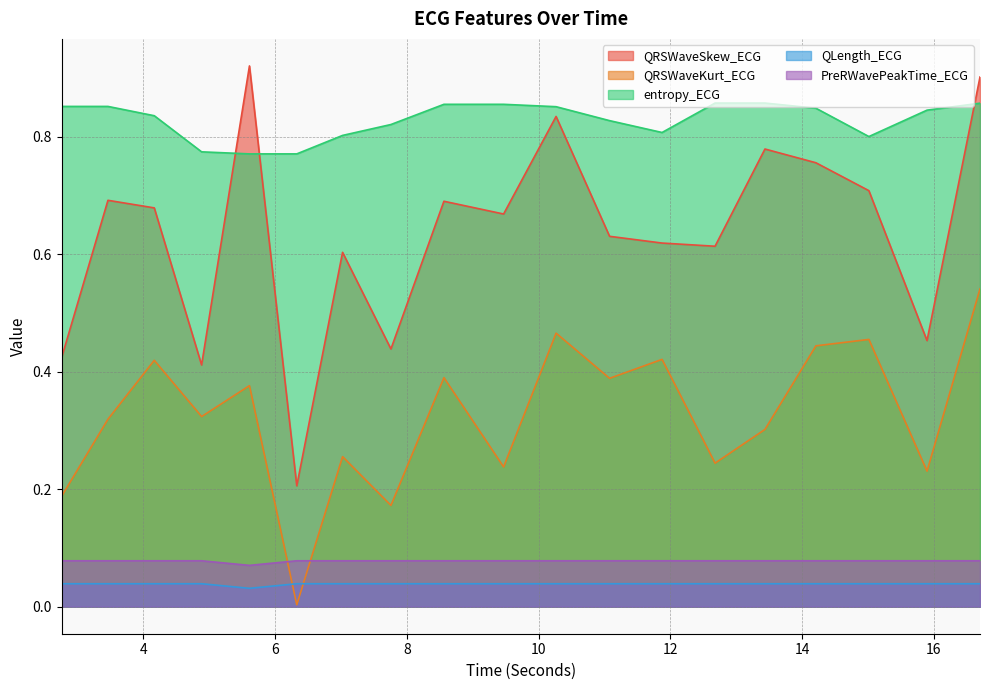

Reading right to left, list all the values displayed in this chart.

QRSWaveSkew_ECG: 0.9	0.5	0.7	0.8	0.8	0.6	0.6	0.6	0.8	0.7	0.7	0.4	0.6	0.2	0.9	0.4	0.7	0.7	0.4
QRSWaveKurt_ECG: 0.5	0.2	0.5	0.4	0.3	0.2	0.4	0.4	0.5	0.2	0.4	0.2	0.3	0.0	0.4	0.3	0.4	0.3	0.2
entropy_ECG: 0.9	0.8	0.8	0.8	0.9	0.9	0.8	0.8	0.9	0.9	0.9	0.8	0.8	0.8	0.8	0.8	0.8	0.9	0.9
QLength_ECG: 0.0	0.0	0.0	0.0	0.0	0.0	0.0	0.0	0.0	0.0	0.0	0.0	0.0	0.0	0.0	0.0	0.0	0.0	0.0
PreRWavePeakTime_ECG: 0.1	0.1	0.1	0.1	0.1	0.1	0.1	0.1	0.1	0.1	0.1	0.1	0.1	0.1	0.1	0.1	0.1	0.1	0.1